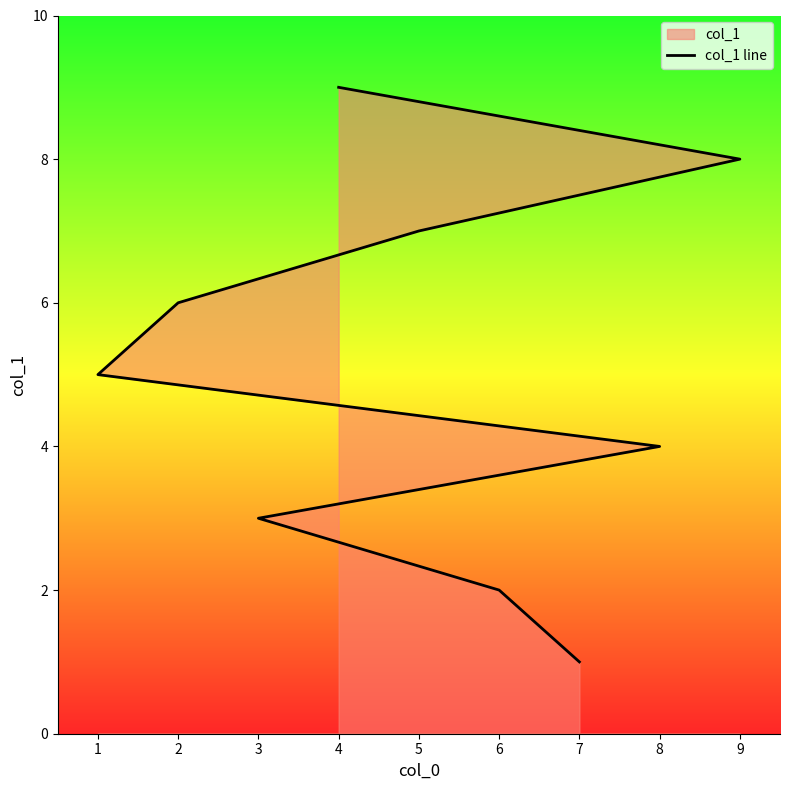

What is the difference between the second highest and second lowest values?

6